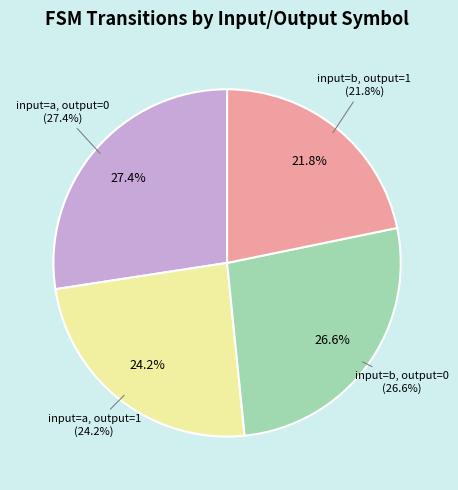

Combined, do input=a, output=1 and input=a, output=0 account for over 50%?

Yes